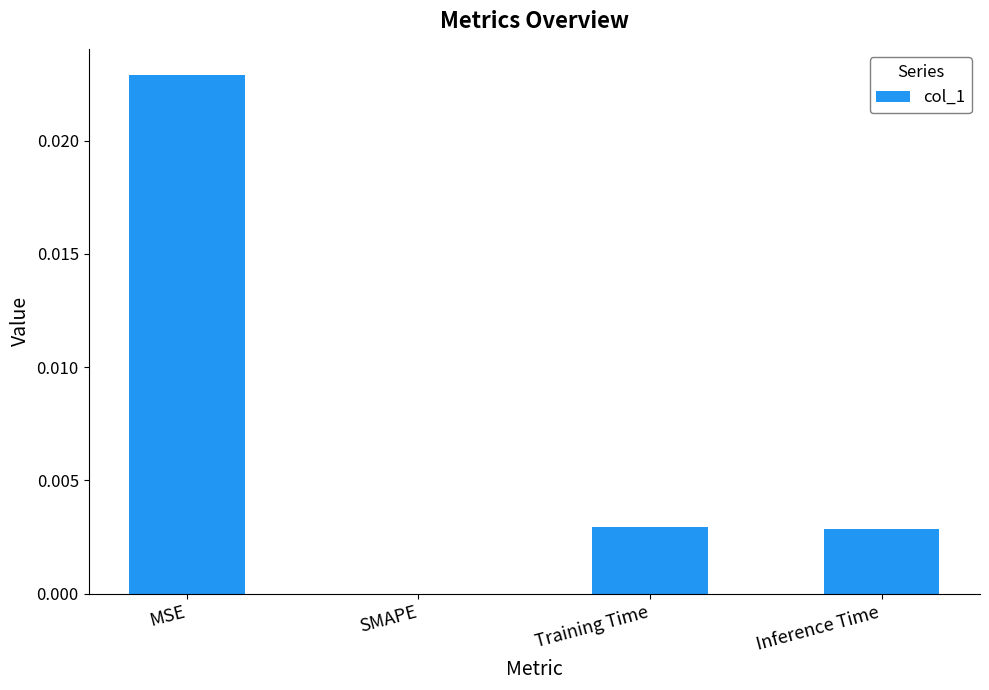

Is it true that the value at Training Time is 0.0?

True